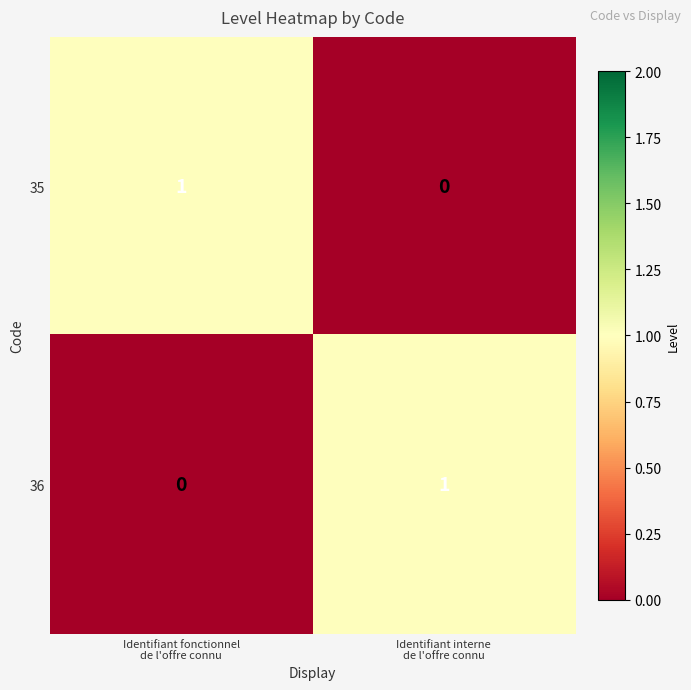

How many data points does each series have?

2